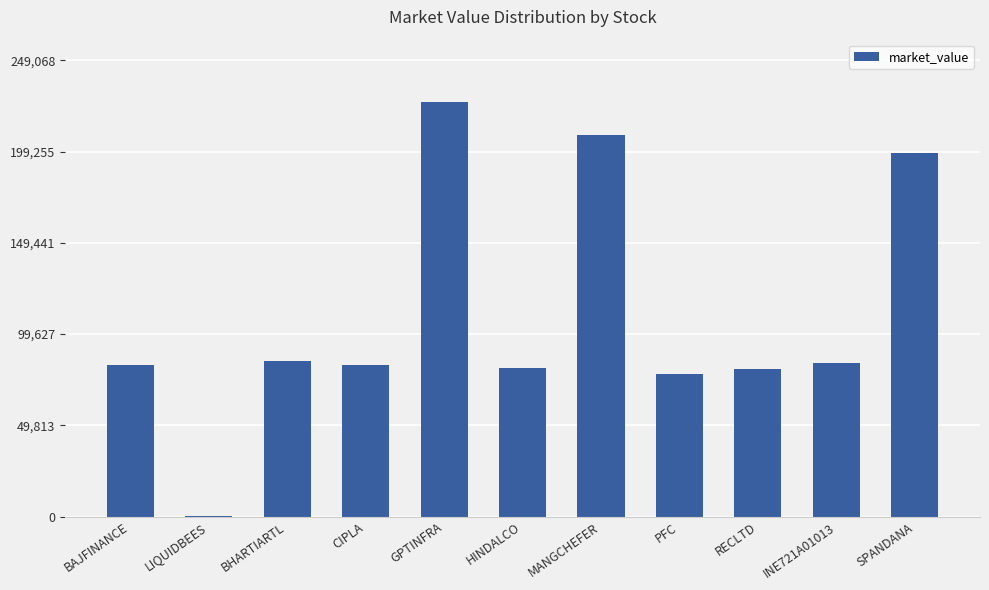

At which category does the chart reach its peak across all series?

GPTINFRA